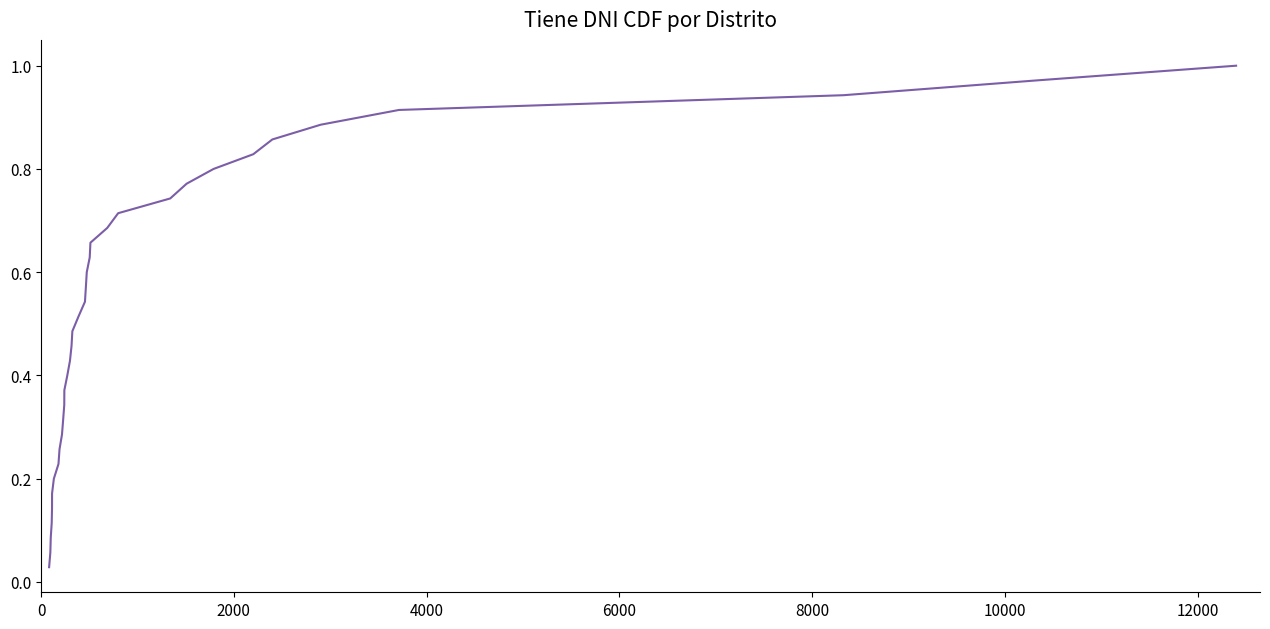

Is this an area chart (filled region under the line)?

No